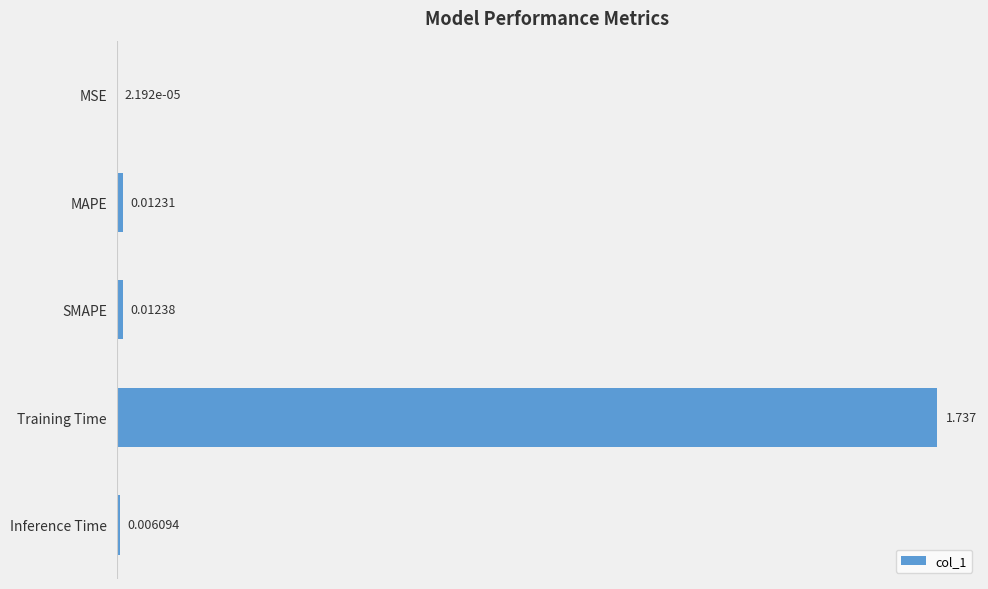

At which category does the chart reach its peak across all series?

Training Time